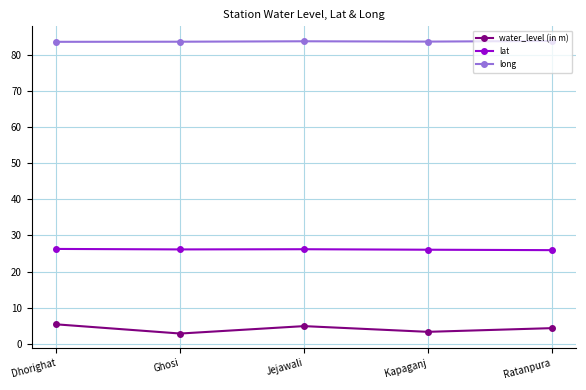

What is the difference between the highest and lowest values at Ratanpura?

79.4